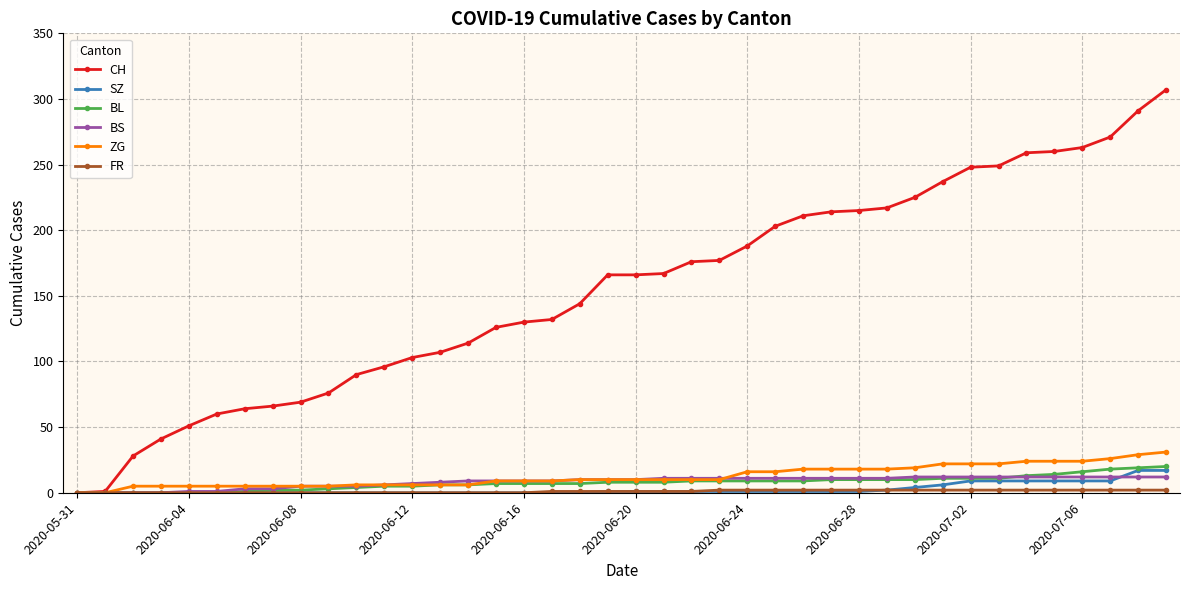

At how many categories does at least one series exceed 149?

21